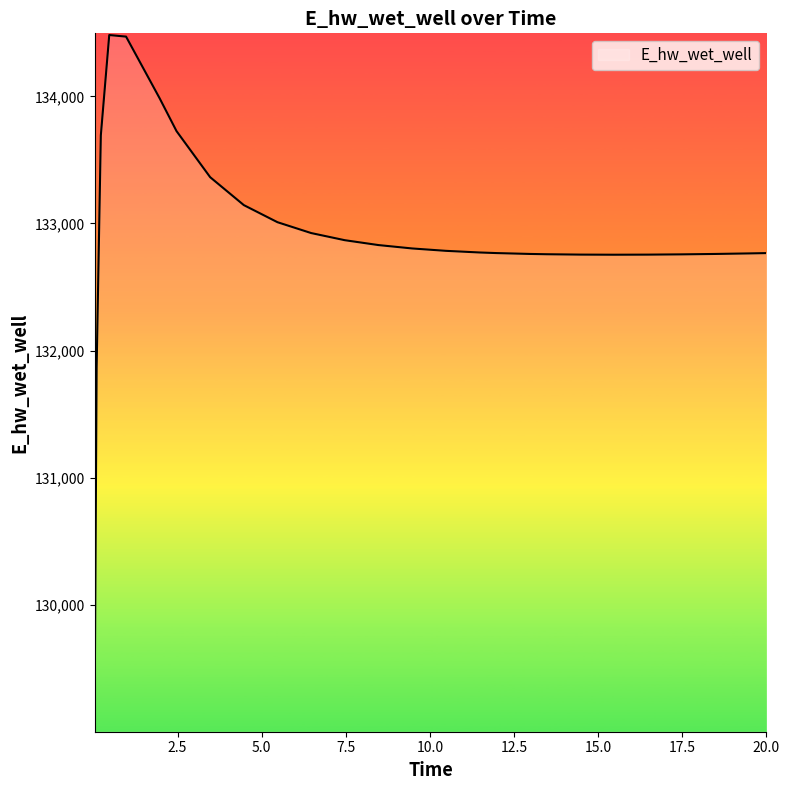

What is the greatest value displayed?

134482.0